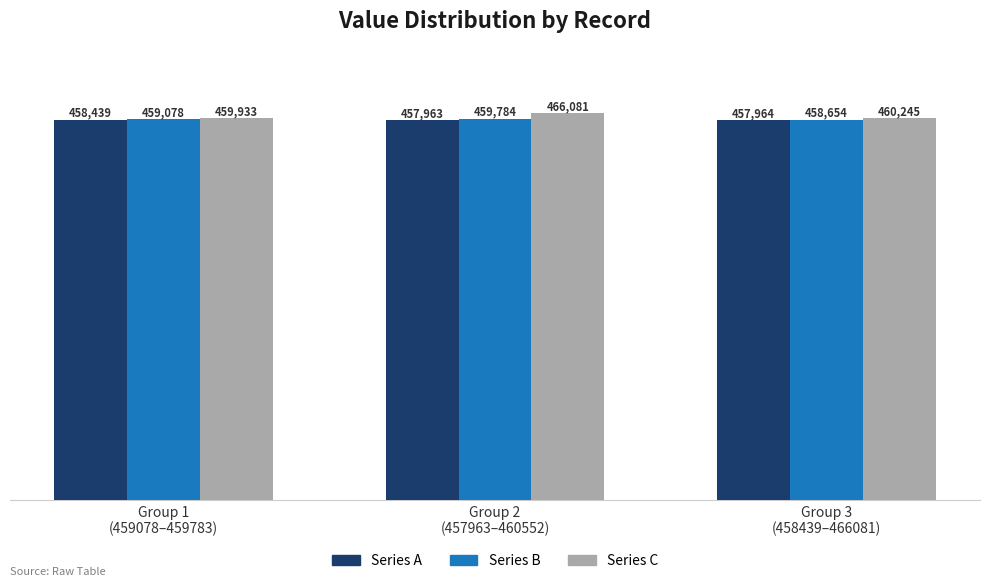

Which label corresponds to the largest value in the chart?

Group 2
(457963–460552)